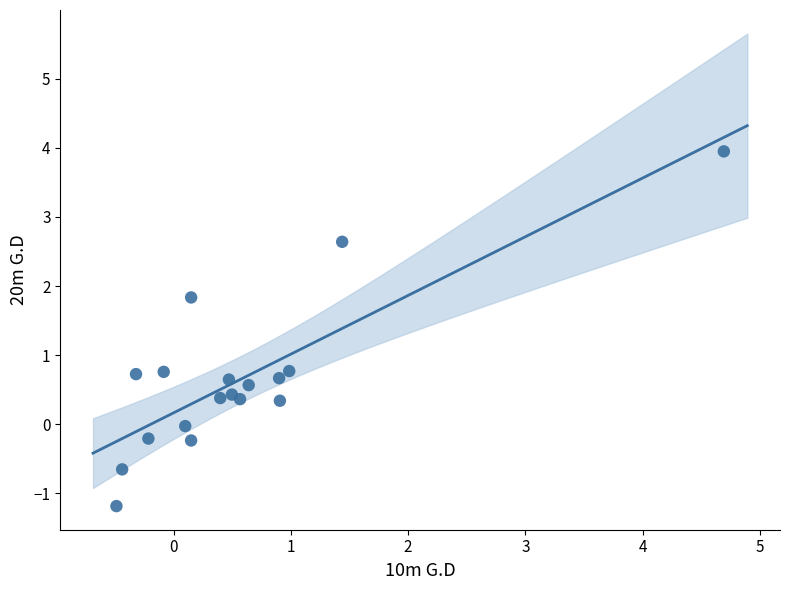

What is the range of X values (max minus min)?

5.2